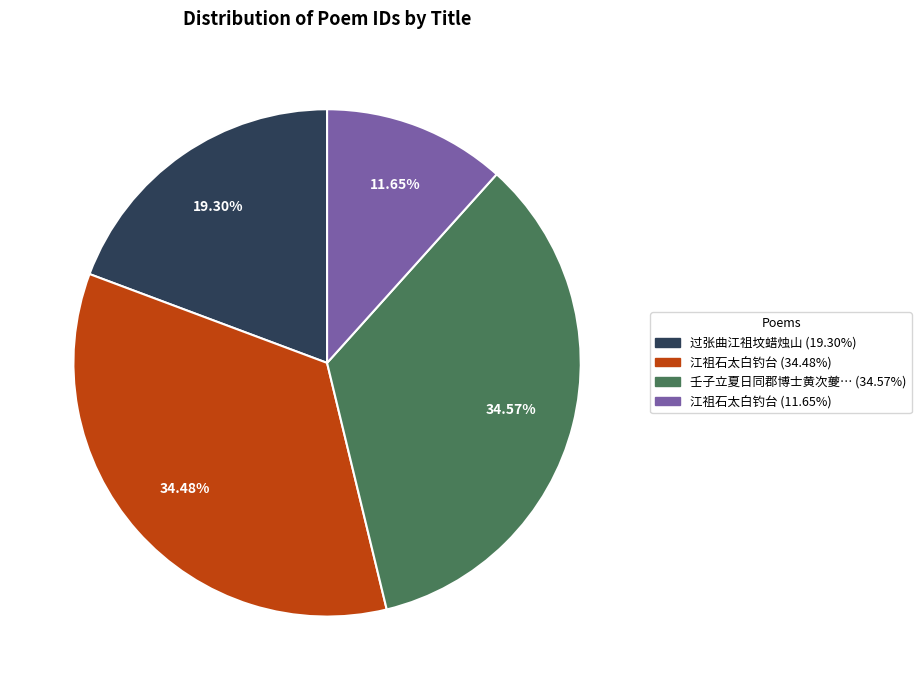

Is there a majority slice in this chart?

No